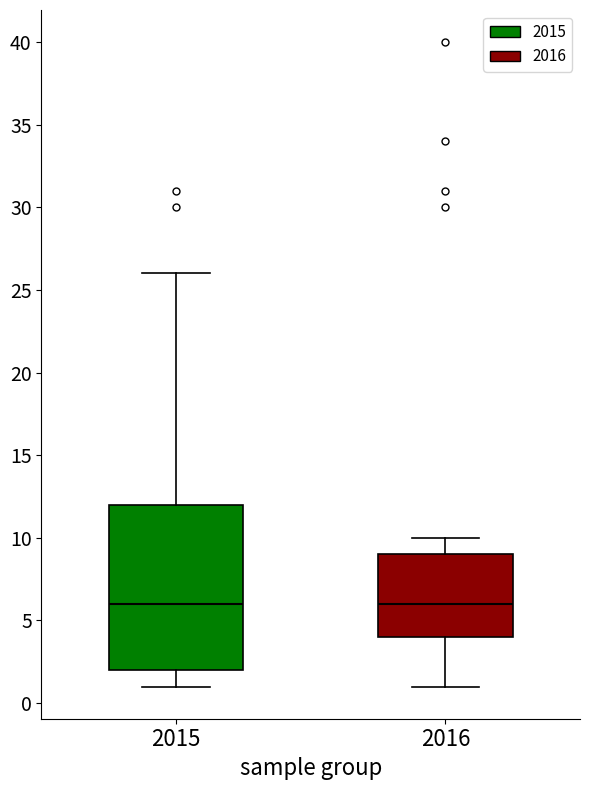

Reading left to right, transcribe this box plot: for each box, give where its median line is, the range the box spans, and where its two whiskers end, as read against the y-axis. The values are not printed on the chart, so give them approximately, as read against the axis.

2015: median 6, box 2 to 12, whiskers 1 to 26
2016: median 6, box 4 to 9, whiskers 1 to 10